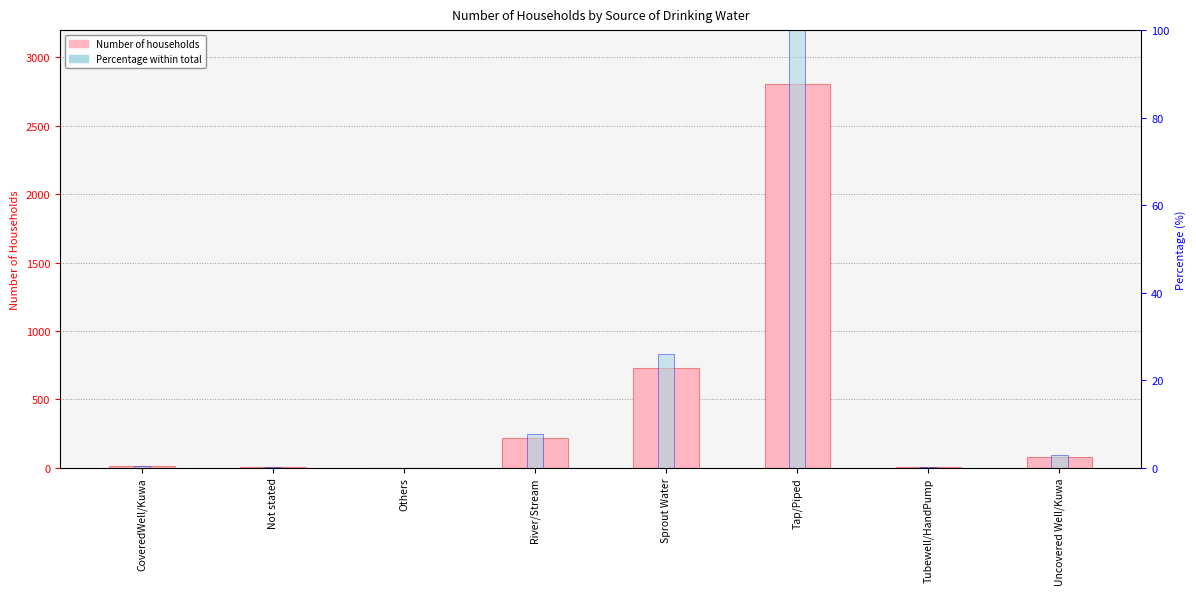

Which series has the largest total across all categories?

Number